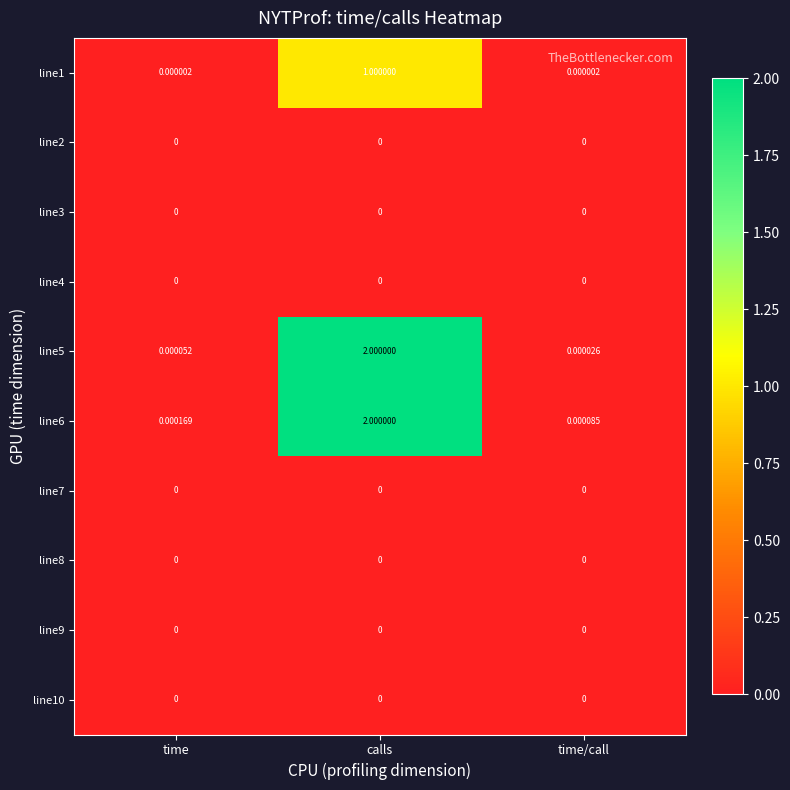

At which category is the sum across all series the highest?

calls